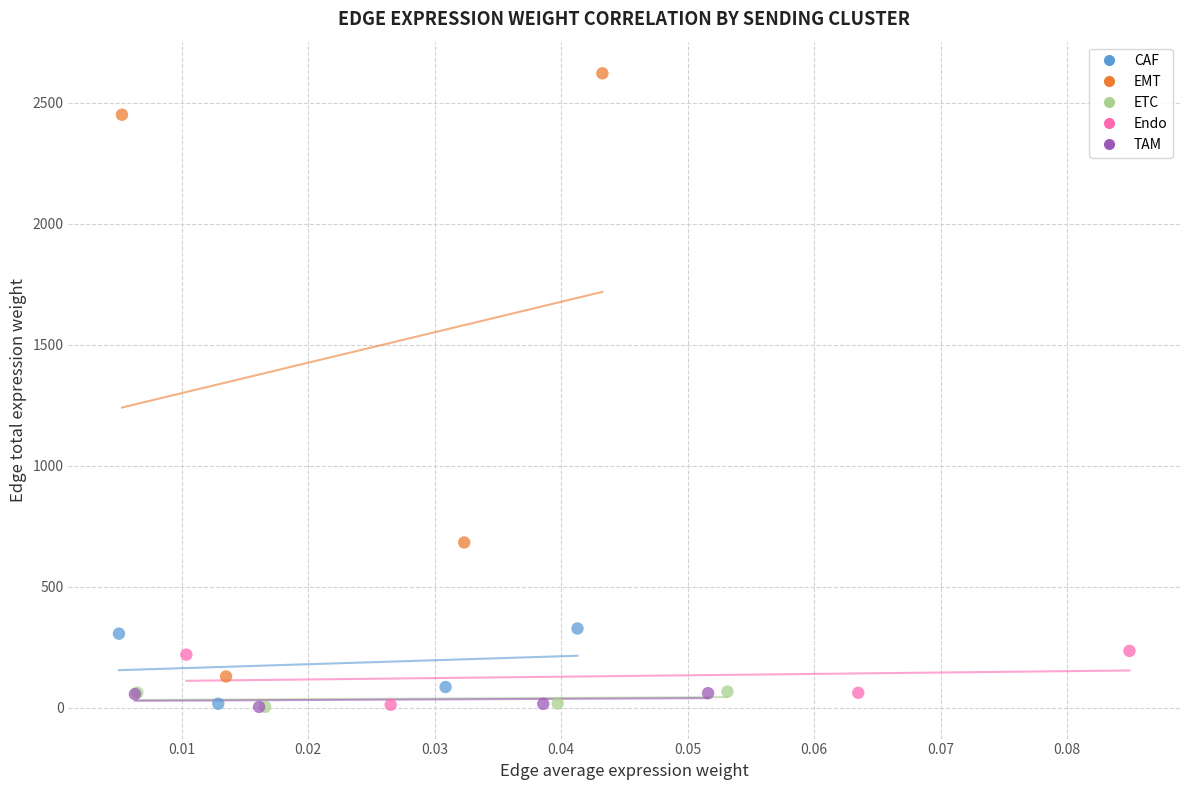

Which series contains the highest Y value?

EMT